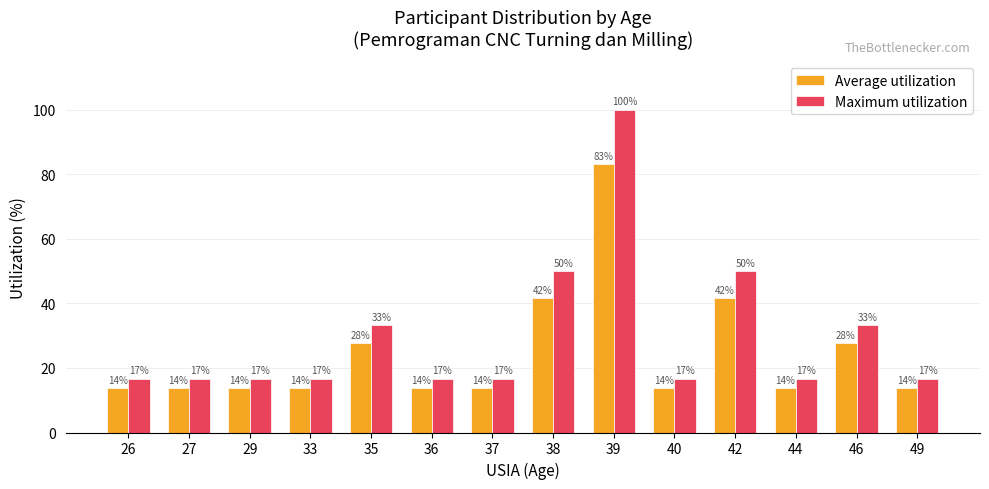

What are all the series names shown in the legend?

Average utilization, Maximum utilization